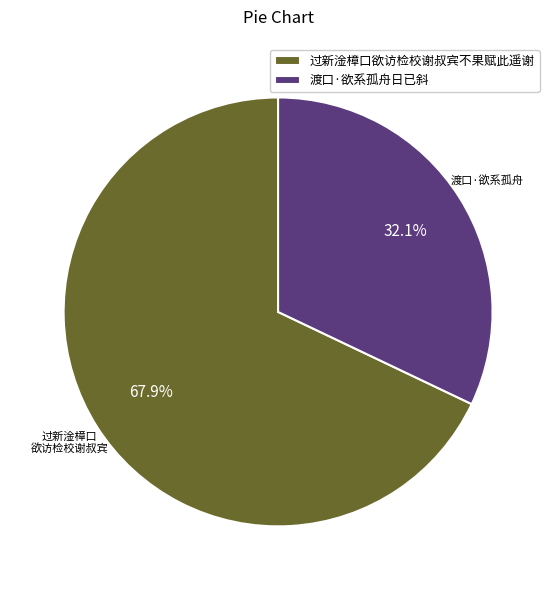

Which category has the smallest portion of the pie?

渡口·欲系孤舟日已斜